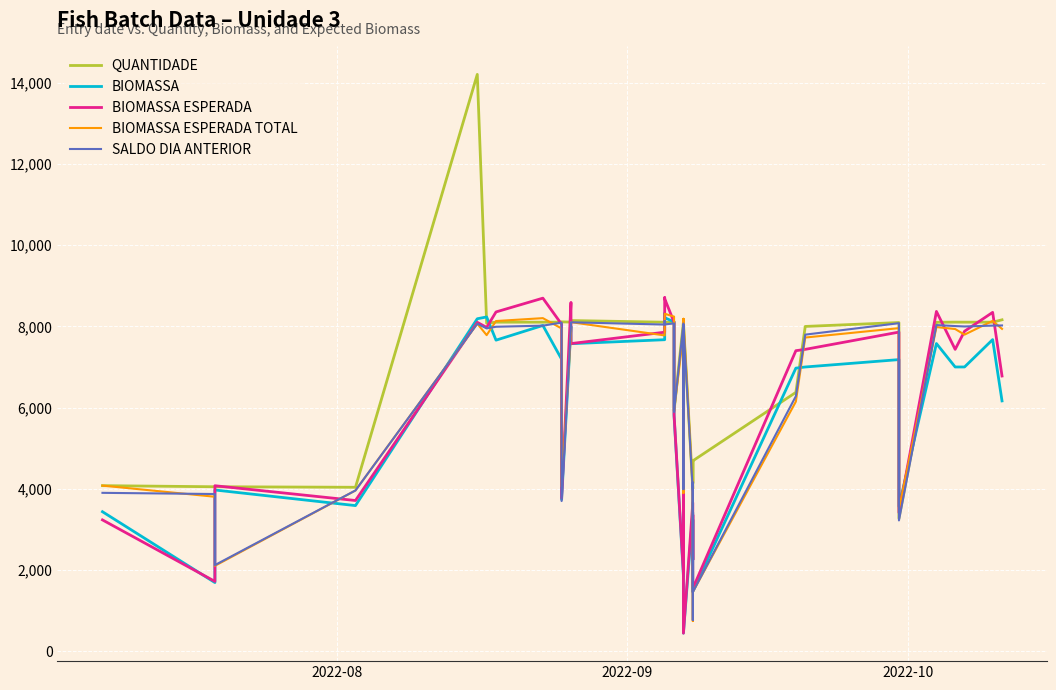

After their last crossing, which series has the higher values: SALDO DIA ANTERIOR or BIOMASSA ESPERADA?

SALDO DIA ANTERIOR